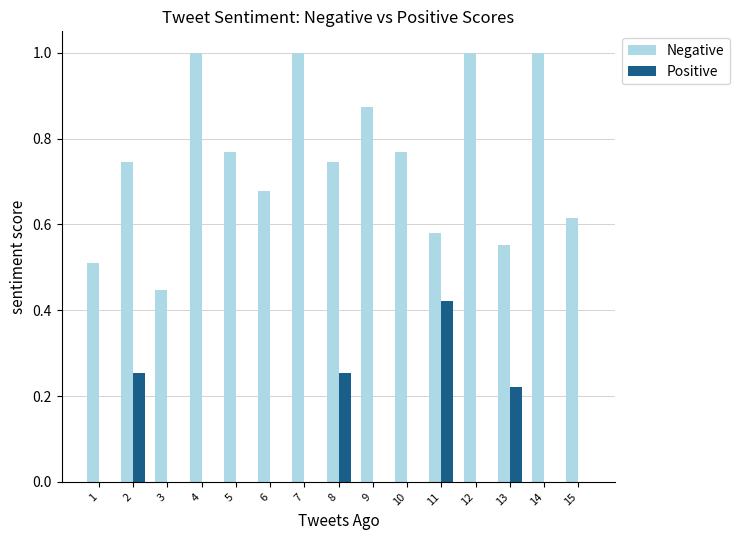

What are all the series names shown in the legend?

Negative, Positive